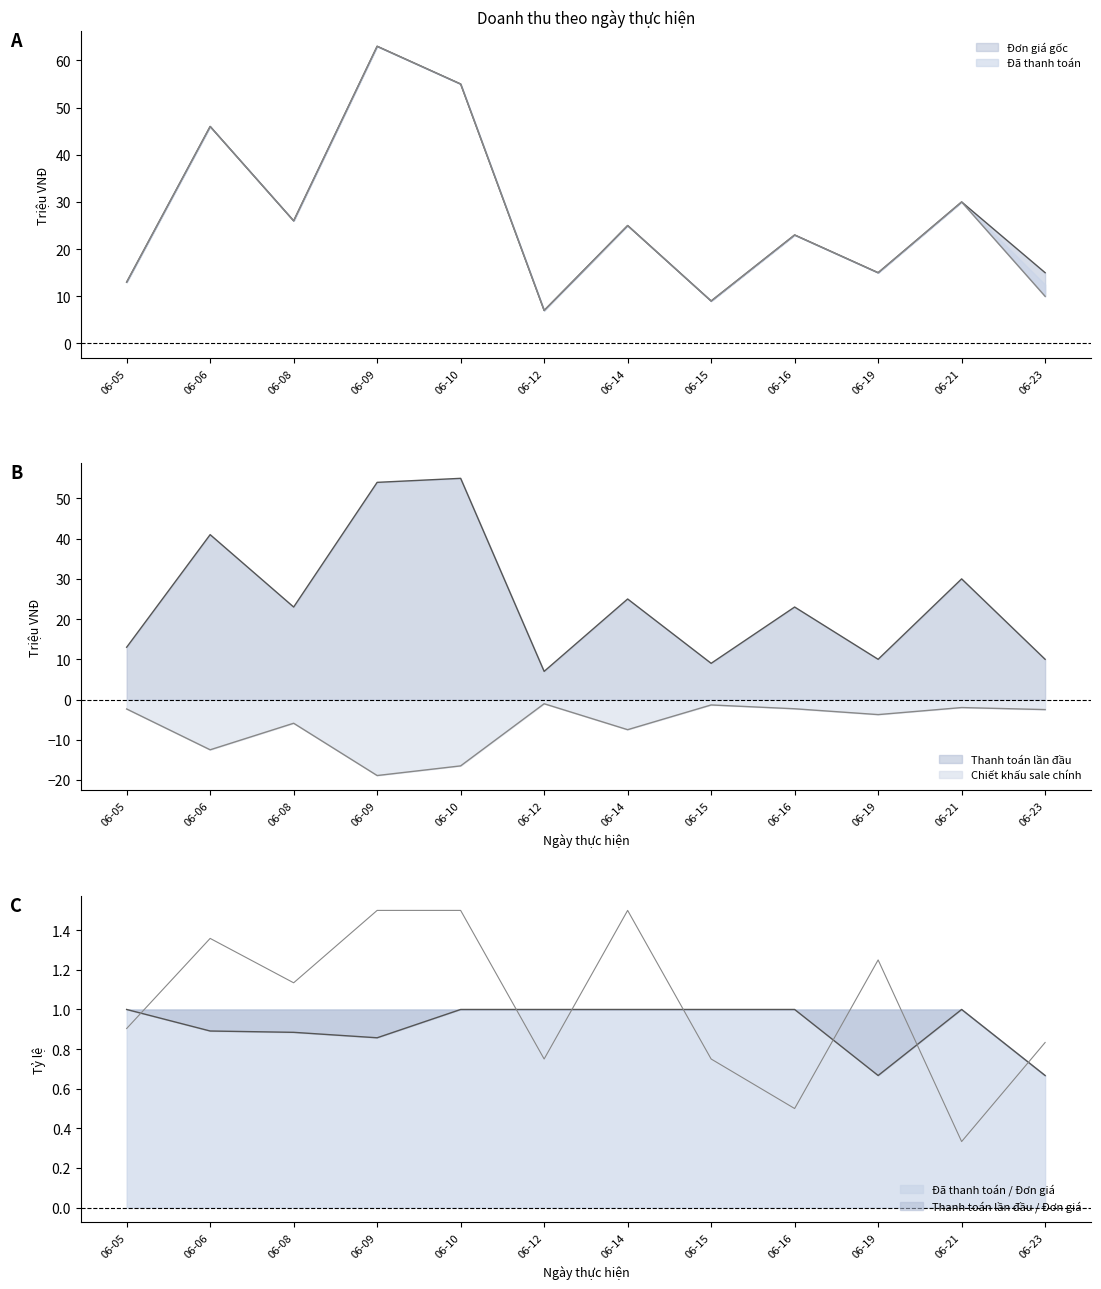

At which category is the sum across all series the highest?

06-09